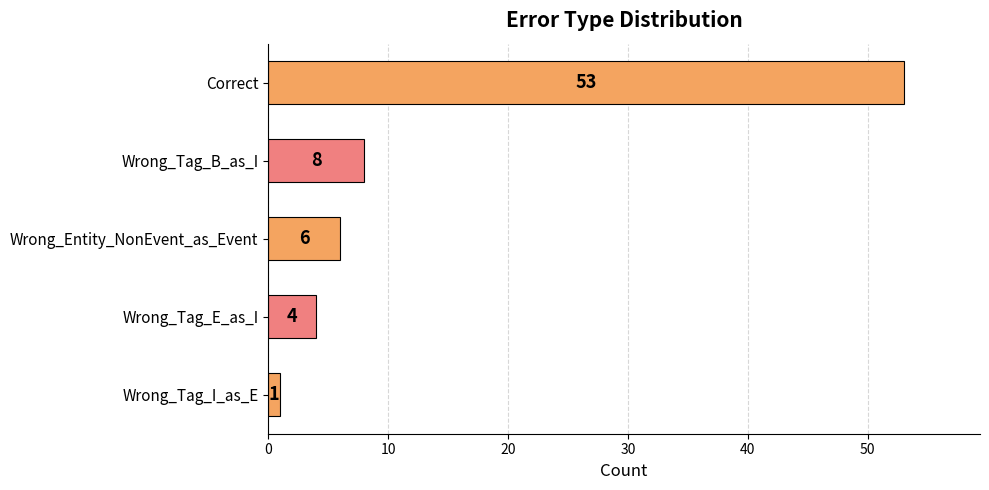

Reading top to bottom, what are all the values shown in this chart?

53	8	6	4	1